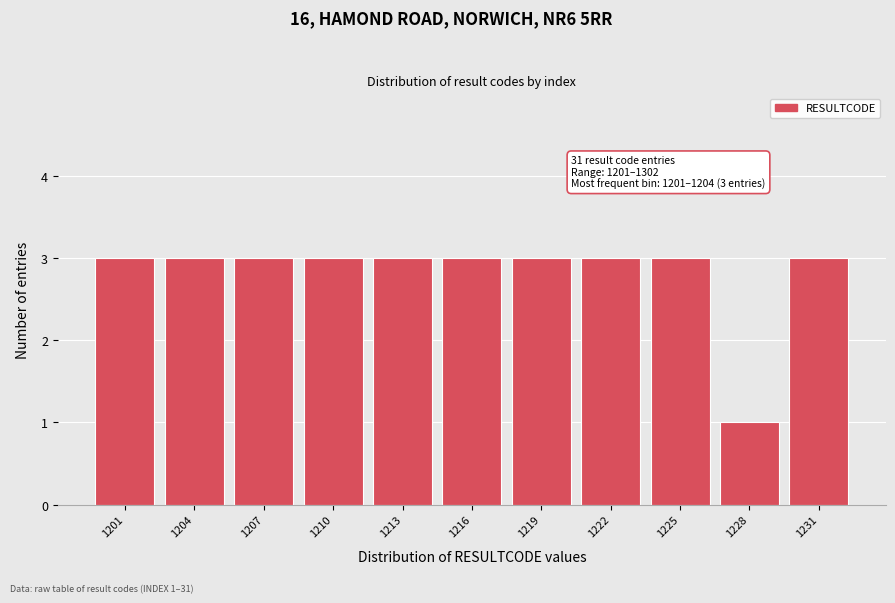

Reading left to right, what are all the values shown in this chart?

3	3	3	3	3	3	3	3	3	1	3